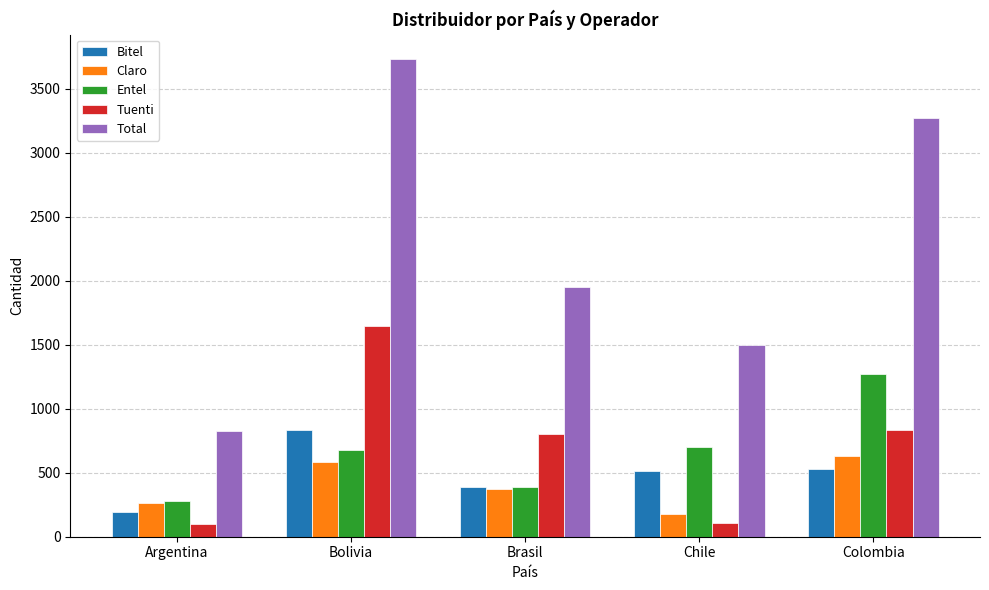

Which series changed the most between Brasil and Chile?

Tuenti